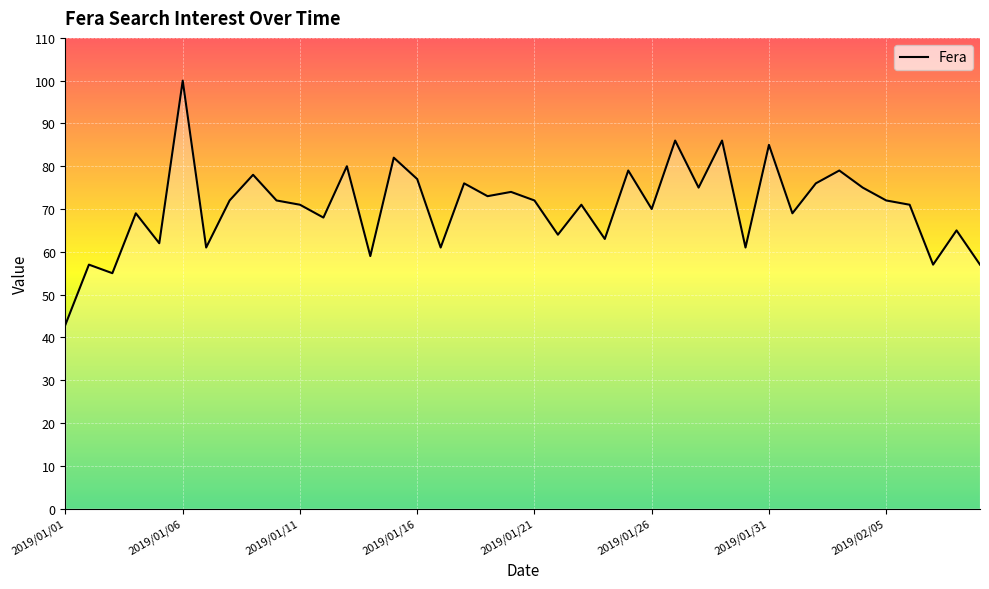

What is the minimum value shown in the chart?

43